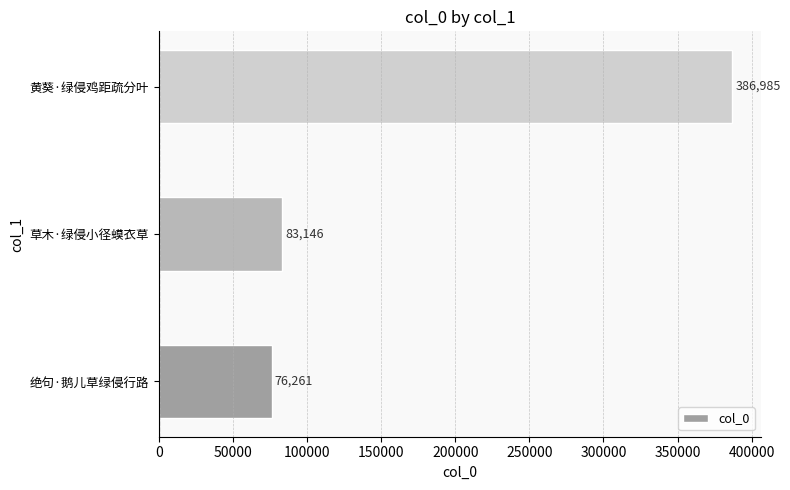

Which category has the highest value across all series?

黄葵·绿侵鸡距疏分叶